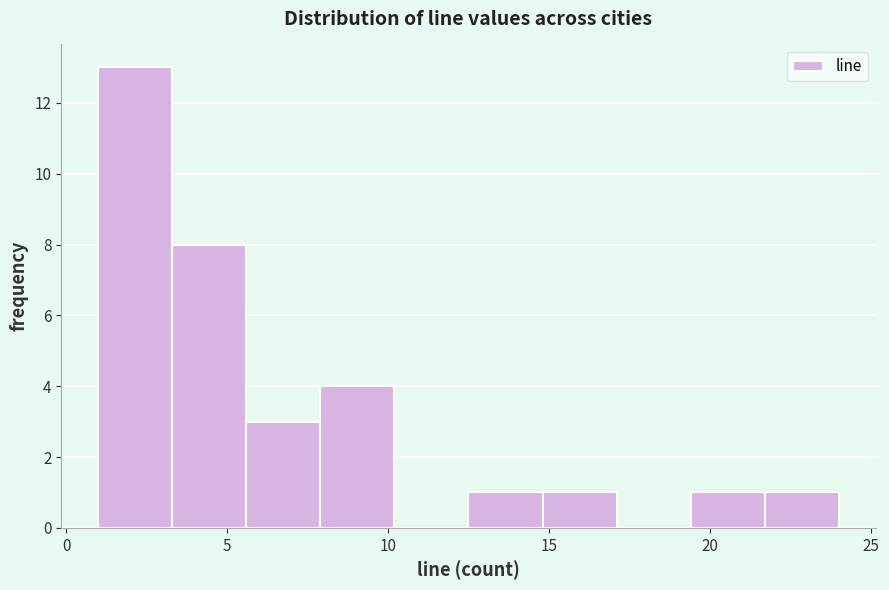

What is the height of the bar covering 1.0 to 3.3 on the x-axis? Neither the bar edges nor the heights are printed on the chart, so give them approximately, as read against the axes.

13